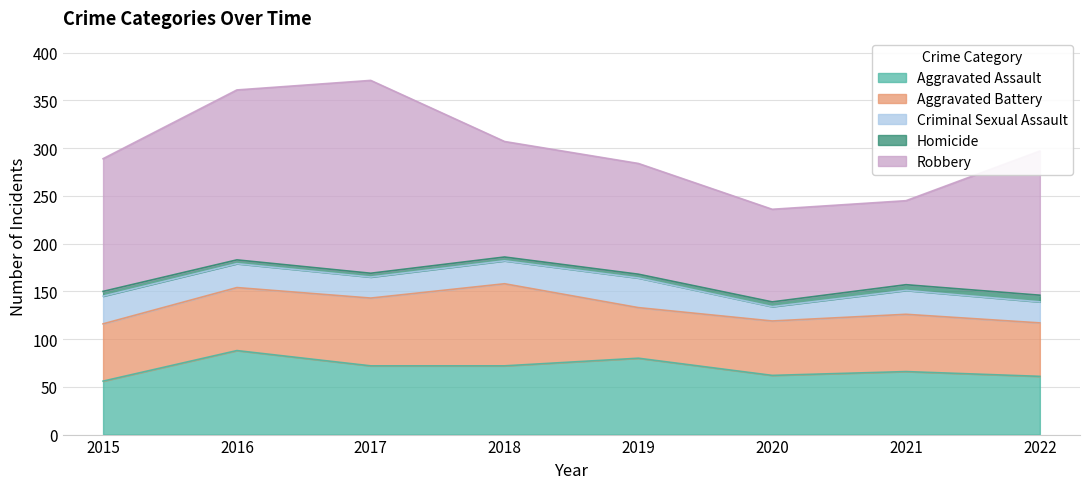

What is the difference between the highest and lowest values at 2018?

117